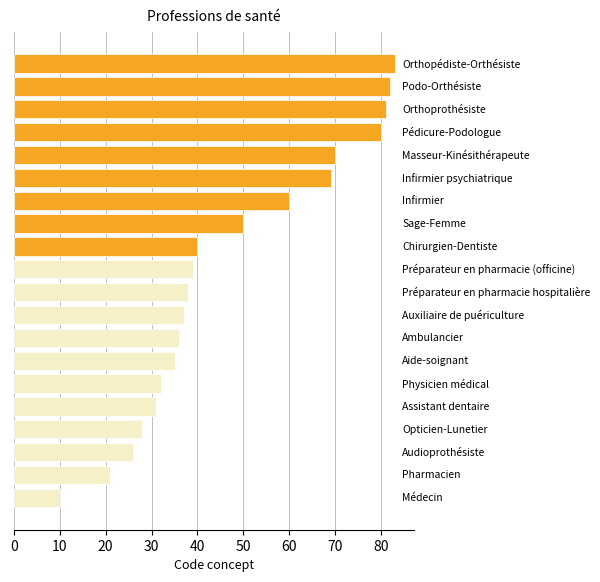

What is the maximum value shown in the chart?

83